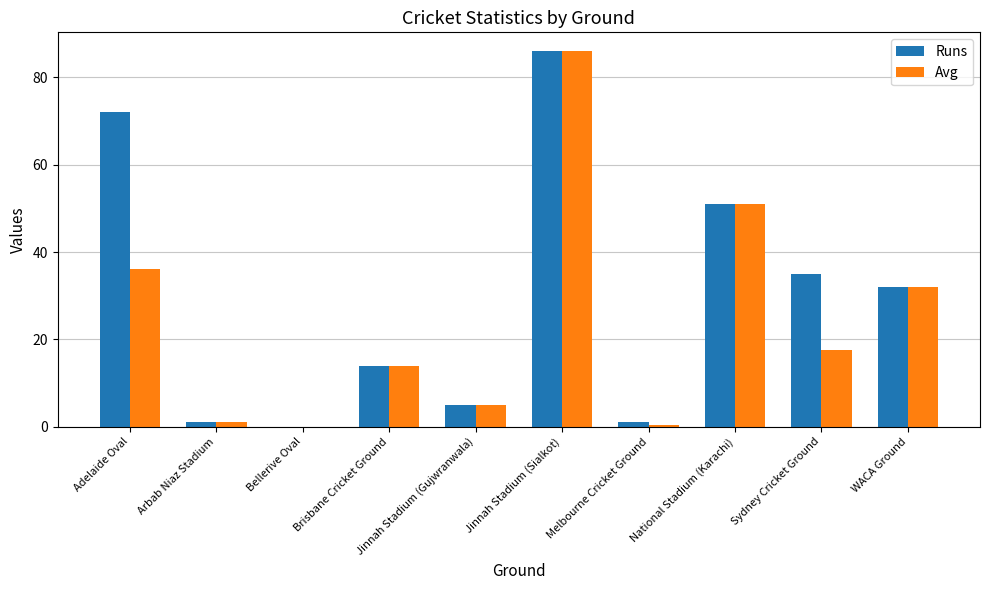

How many data points does each series have?

10